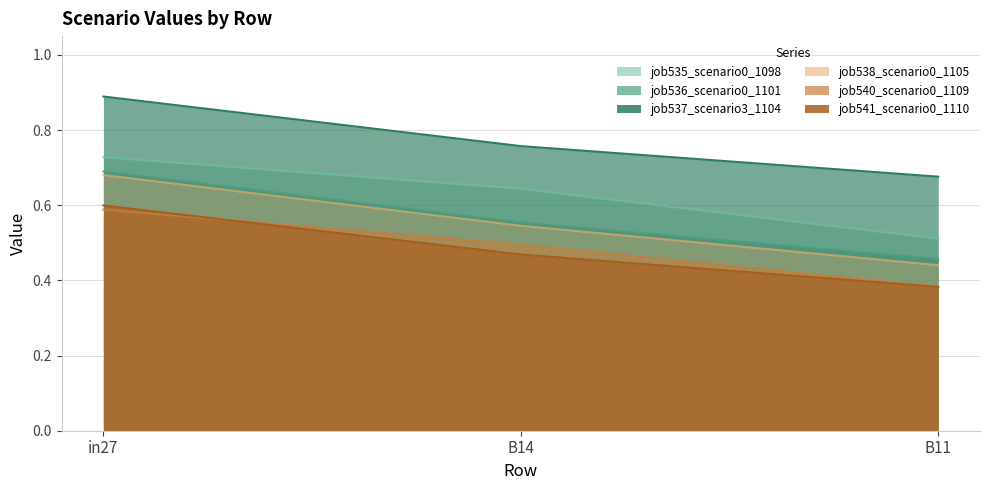

What is the difference between the maximum and second lowest values in the job535_scenario0_1098 series?

0.1